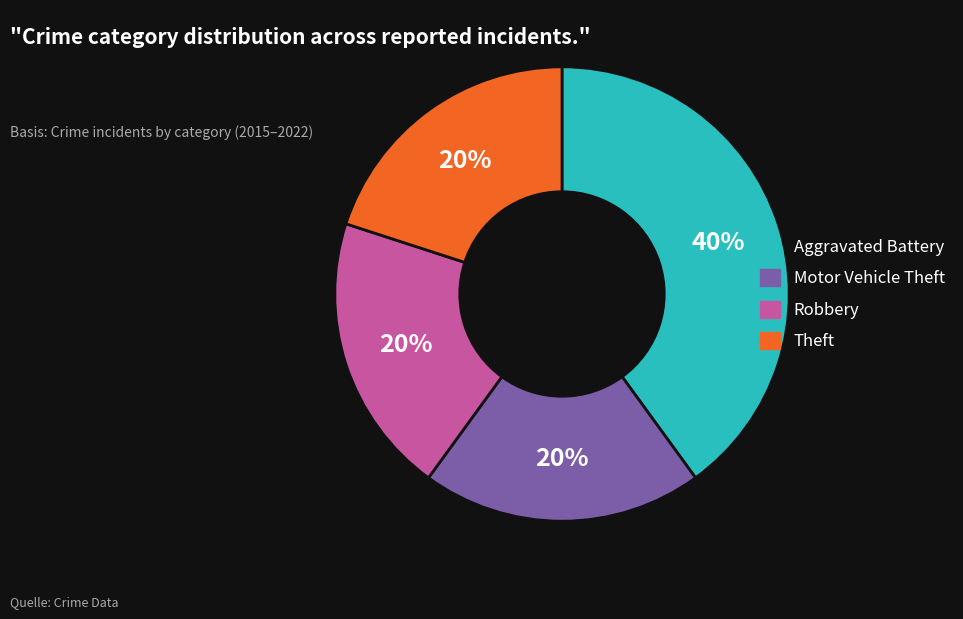

To the nearest percent, what is the combined percentage of Theft and Motor Vehicle Theft?

40%